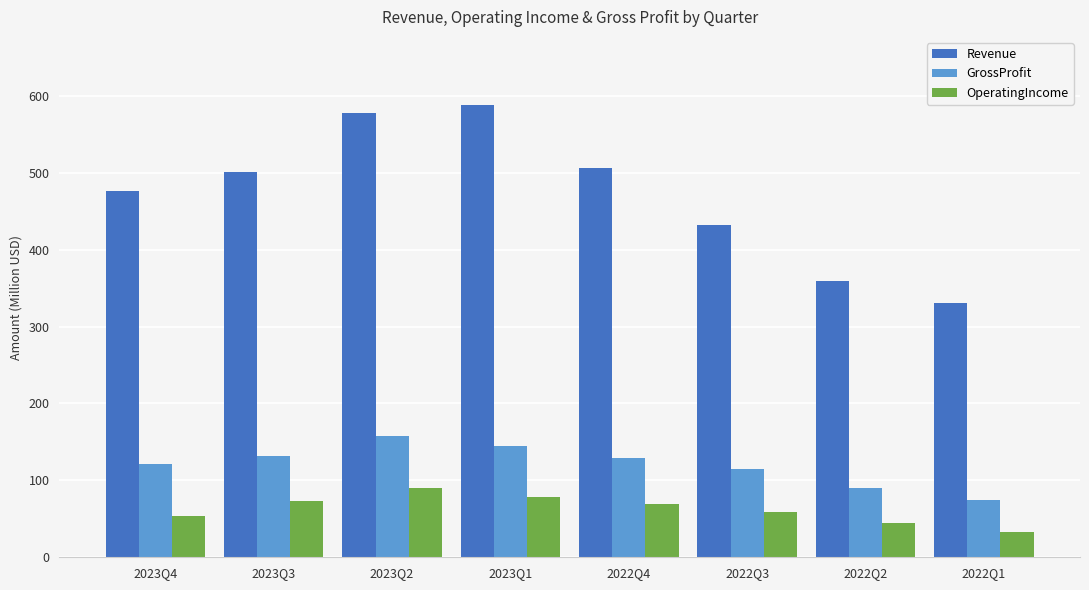

Where does the OperatingIncome series first go above 69?

2023Q3